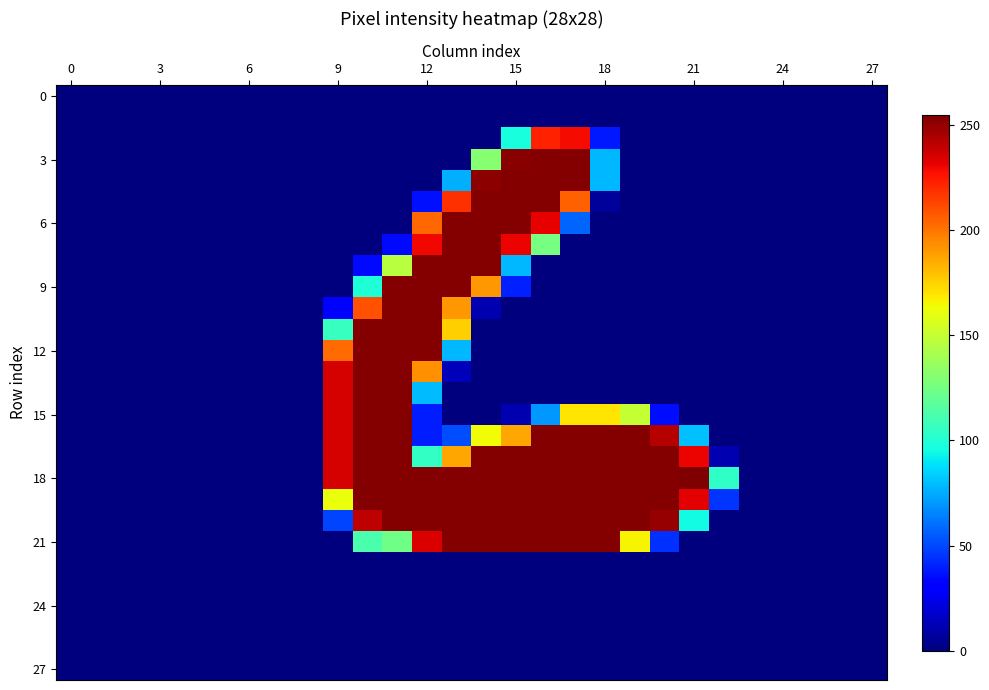

How many series are shown in this chart?

28